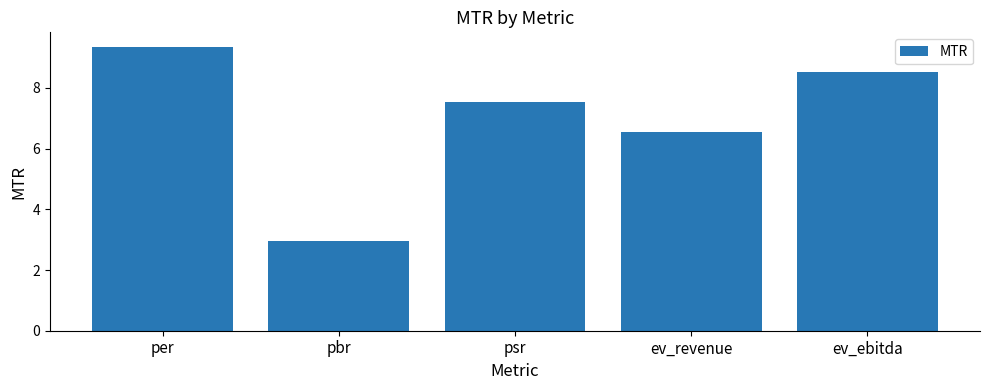

Reading left to right, extract all data points from this chart.

per=9.4	pbr=3.0	psr=7.5	ev_revenue=6.5	ev_ebitda=8.5